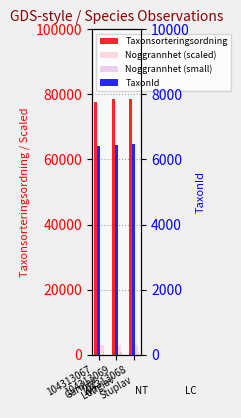

What is the average value of the Noggrannhet (small) series?

1000